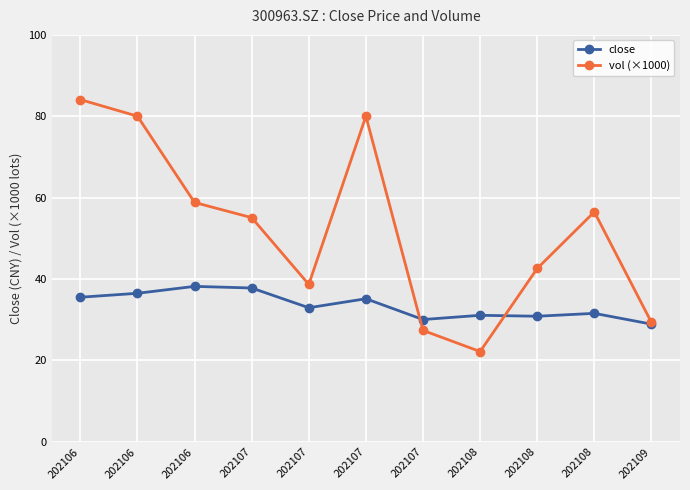

Reading left to right, list all the values displayed in this chart.

close: 35.5	36.5	38.2	37.8	33.0	35.2	30.1	31.1	30.9	31.6	28.9
vol (×1000): 84.1	80.0	58.8	55.1	38.7	80.0	27.4	22.2	42.6	56.5	29.3